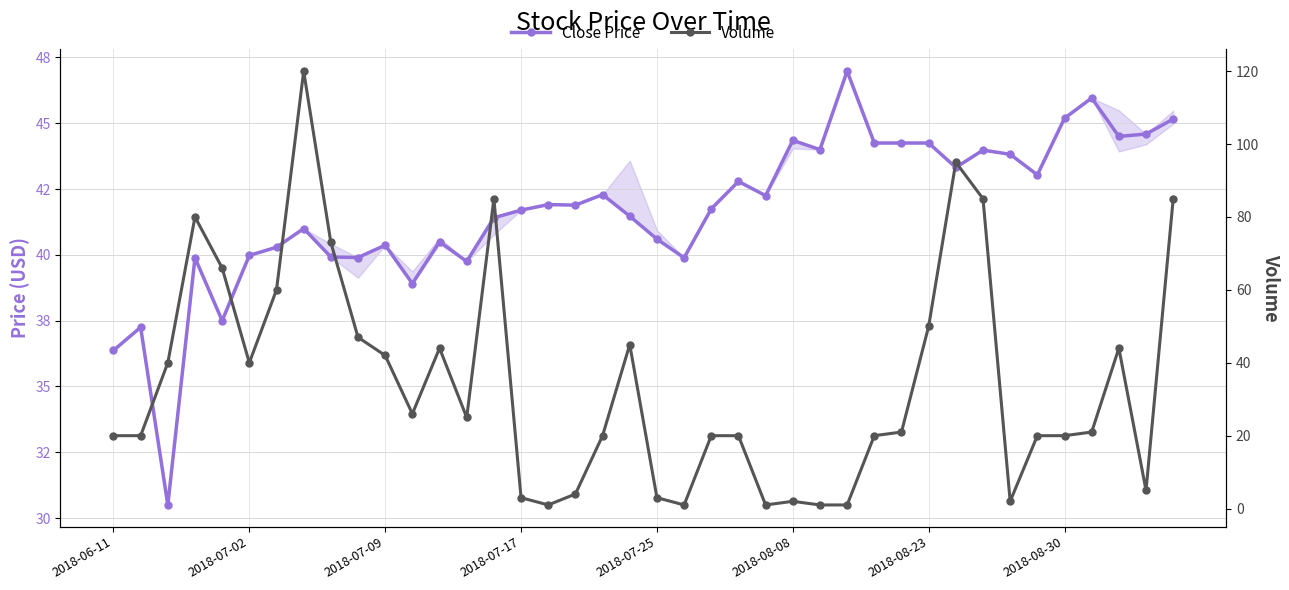

True or false: Close Price has more than 1 points higher than both neighbors.

True